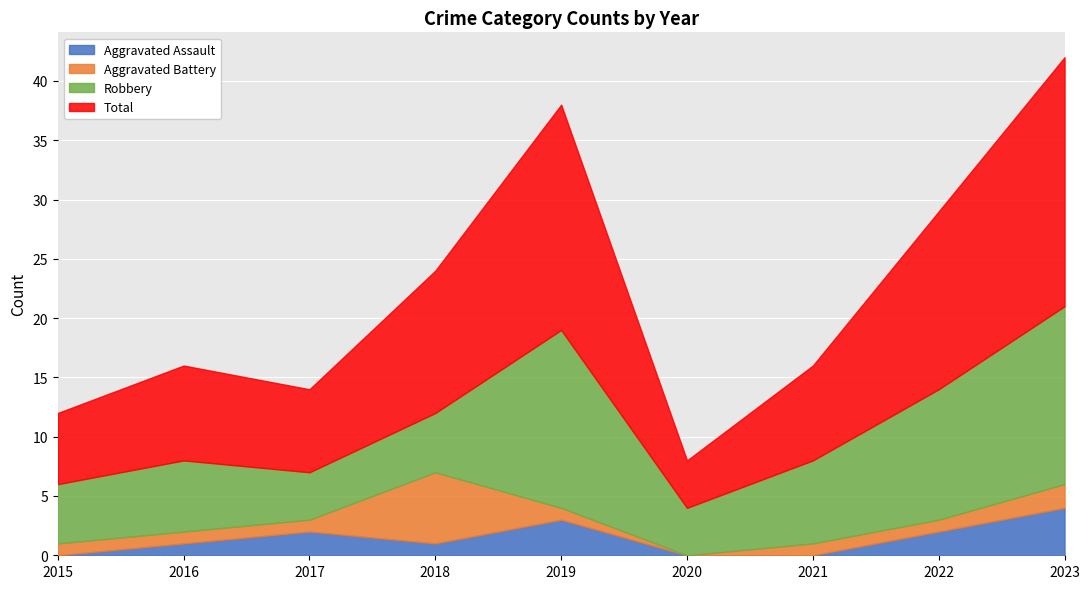

True or false: Robbery and Aggravated Assault intersect in this chart.

False